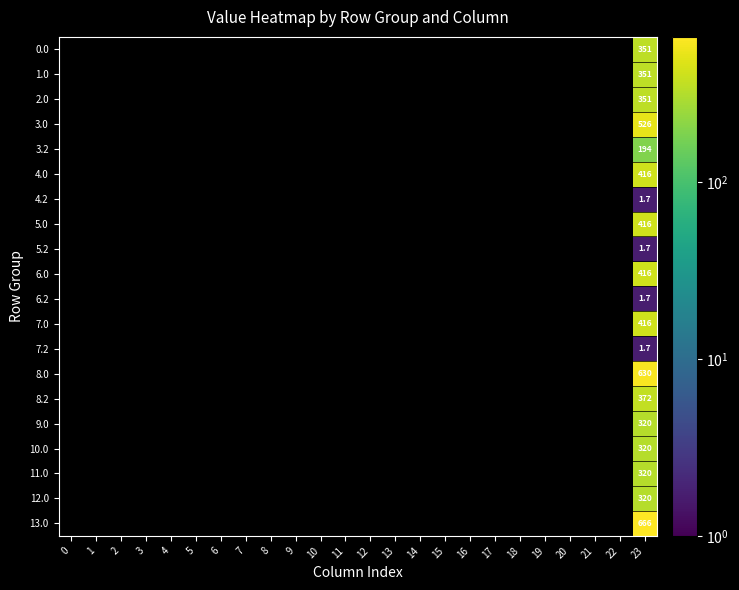

How many positive values does the 5.0 series have?

1